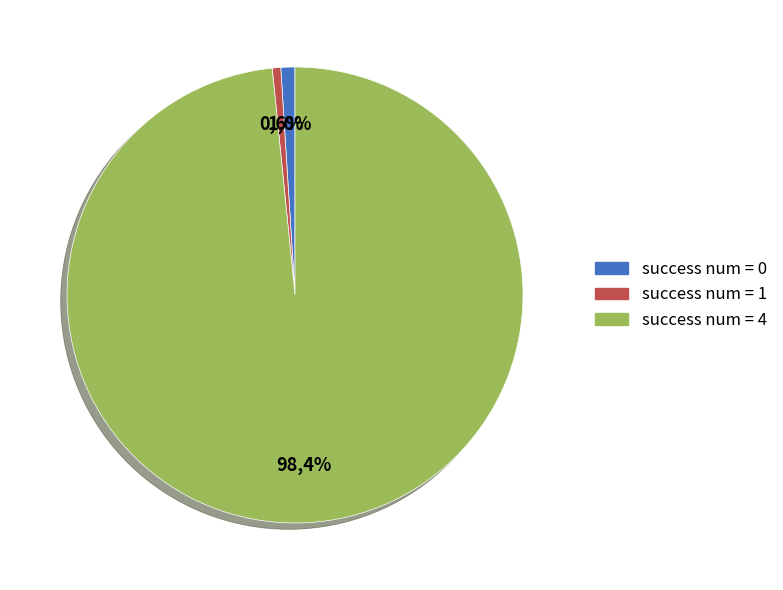

Which category has the biggest portion of the pie?

4